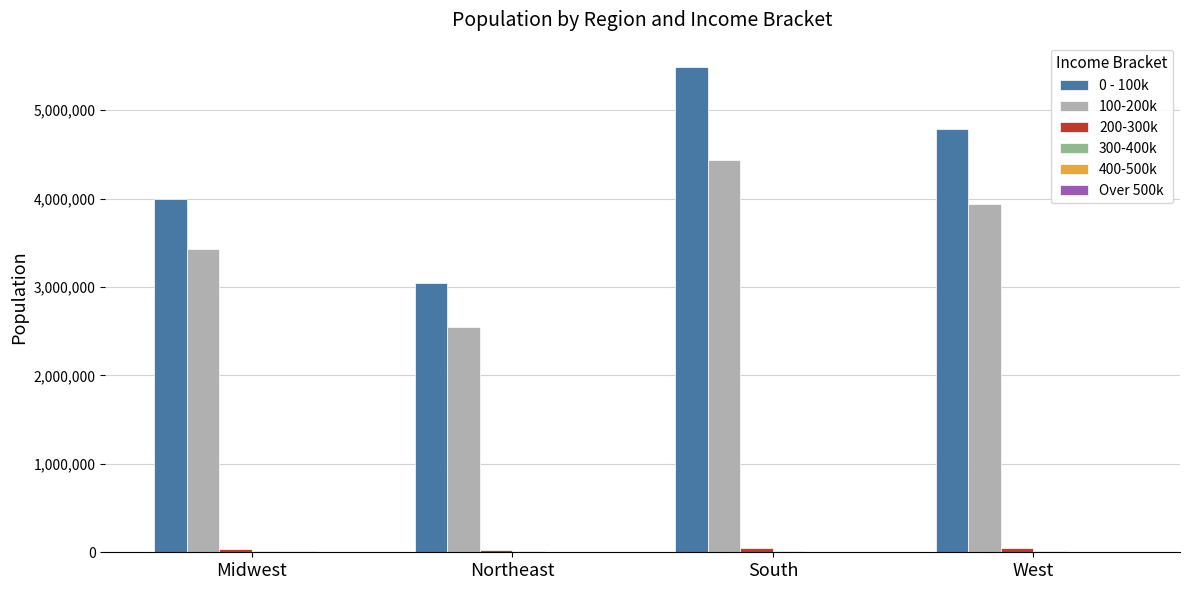

Which label corresponds to the largest value in the chart?

South